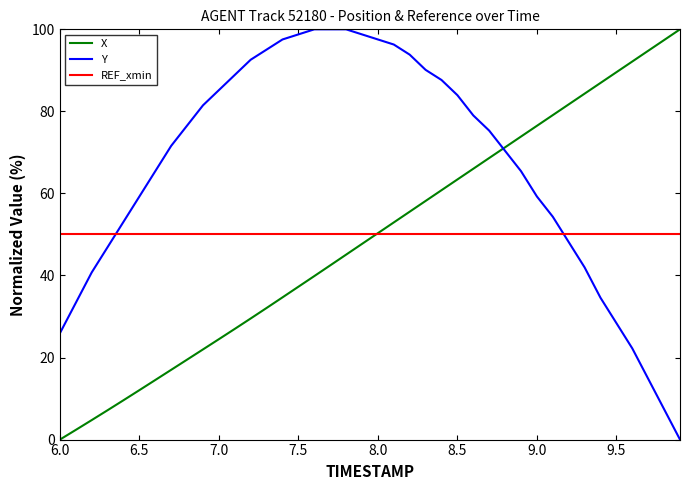

What is the difference between the maximum and minimum values in the Y series?

100.0